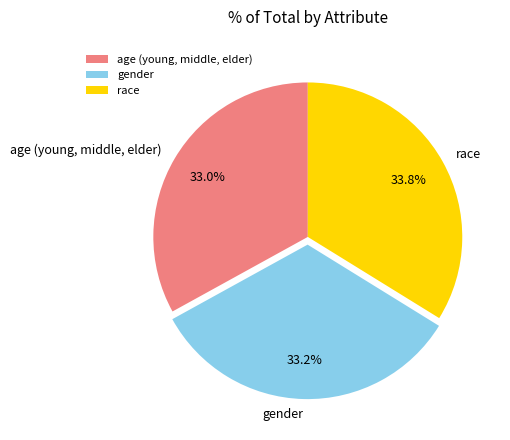

What is the largest slice in the pie chart?

race